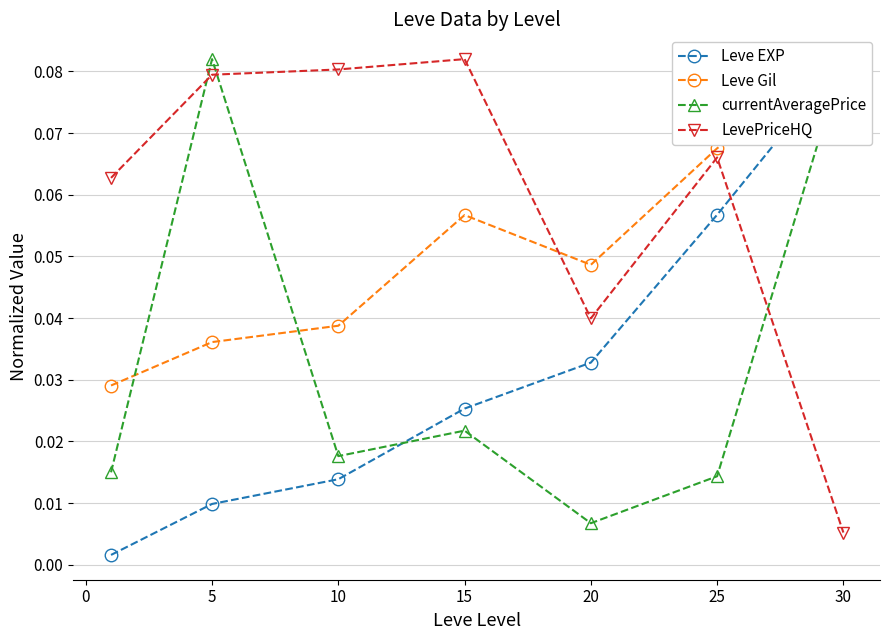

True or false: LevePriceHQ has more than 0 interior local peaks.

True